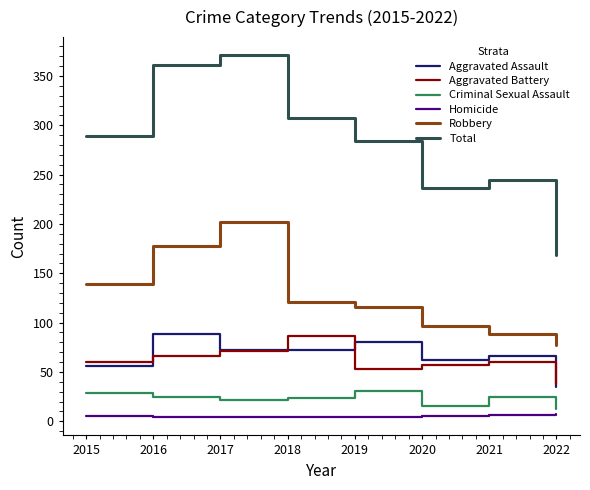

True or false: Aggravated Battery has more than 2 interior local peaks.

False